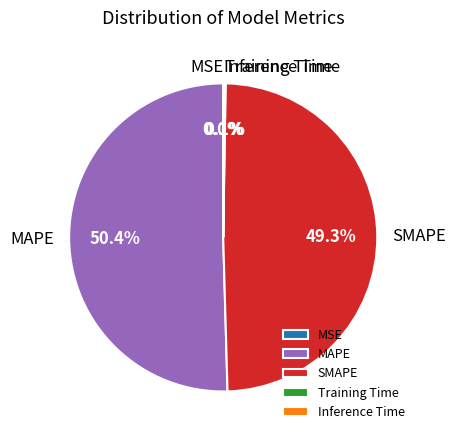

Which slice is the largest?

MAPE